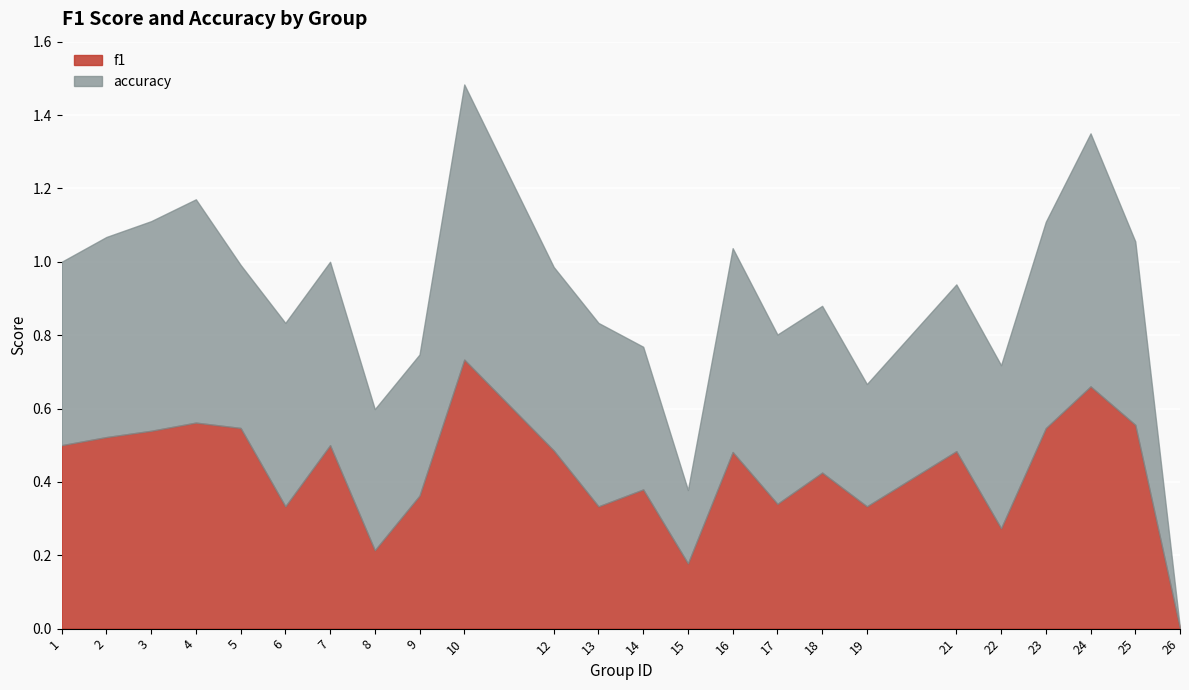

Between 4 and 24, which is larger?

24